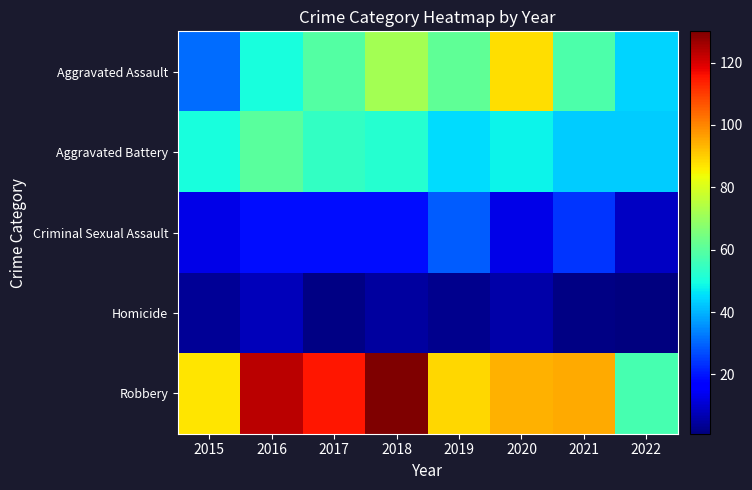

Which series changed the most between 2016 and 2017?

Aggravated Assault